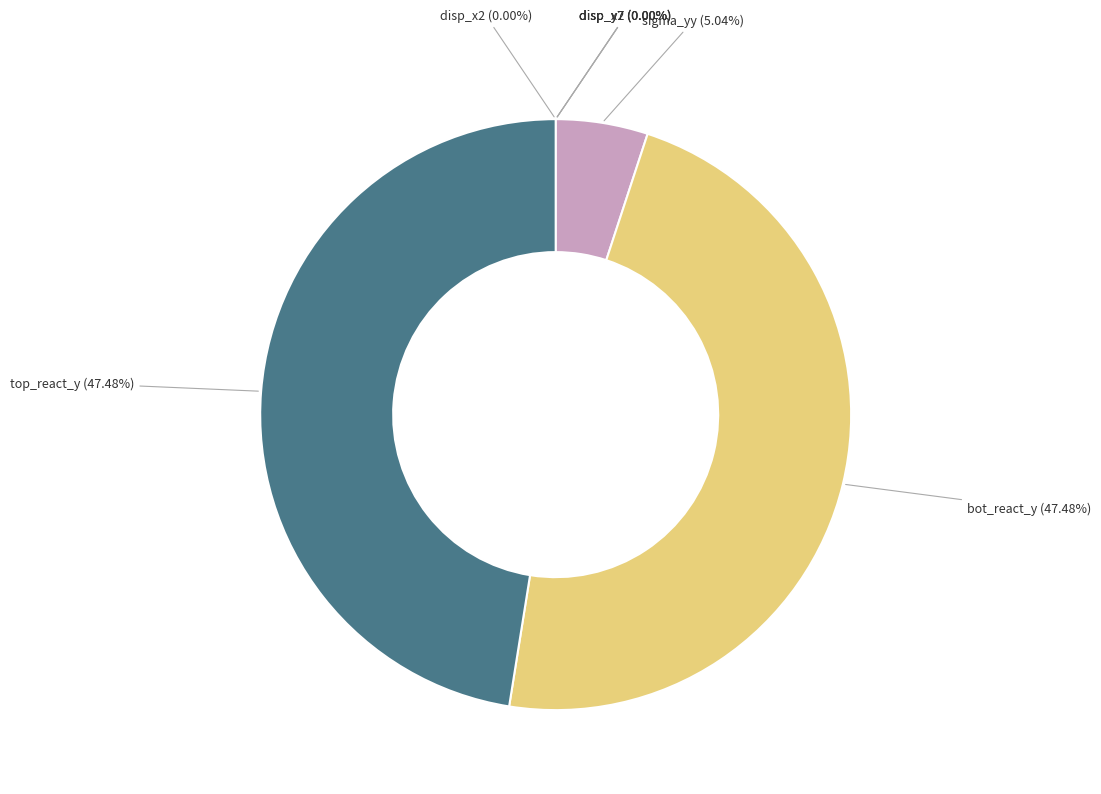

Combined, what portion of the pie is sigma_yy and disp_x7?

5.0%